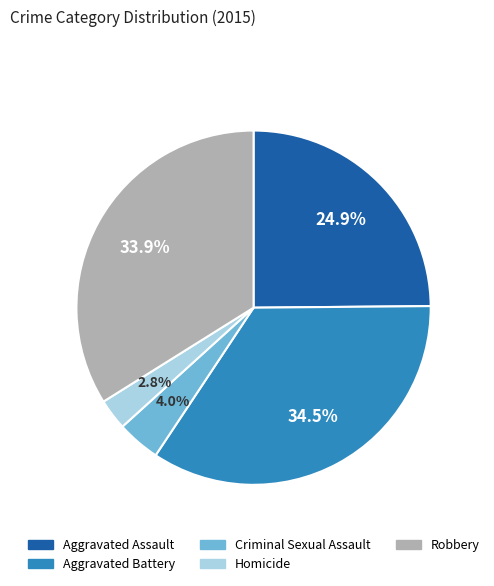

To the nearest percent, what percentage of the pie is Robbery?

34%